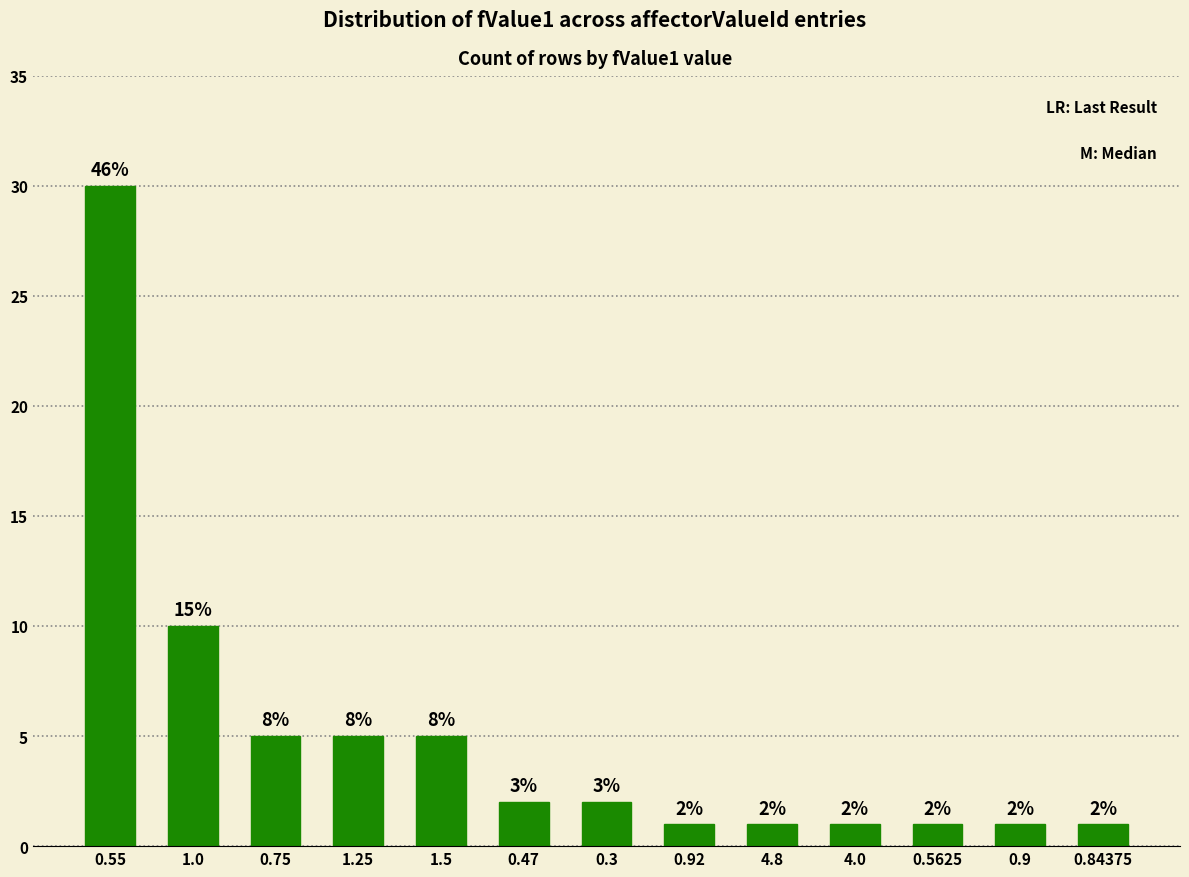

Reading left to right, list all the values displayed in this chart.

0.55=30	1.0=10	0.75=5	1.25=5	1.5=5	0.47=2	0.3=2	0.92=1	4.8=1	4.0=1	0.5625=1	0.9=1	0.84375=1